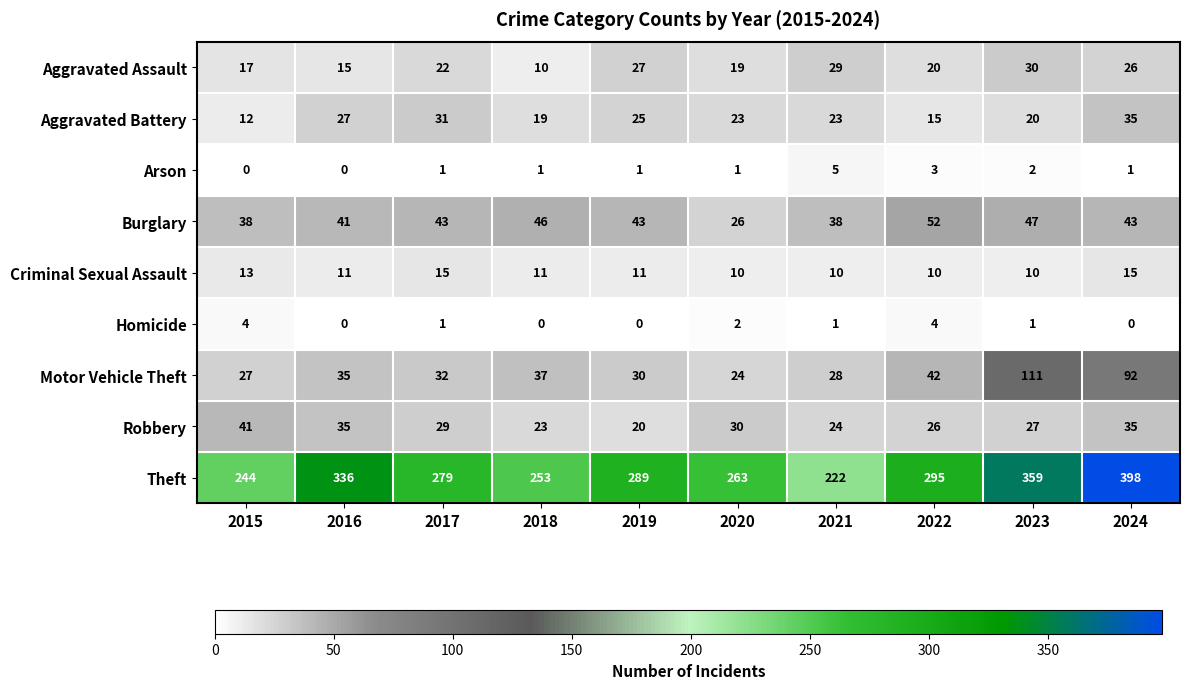

Read the Criminal Sexual Assault value at 2020.

10